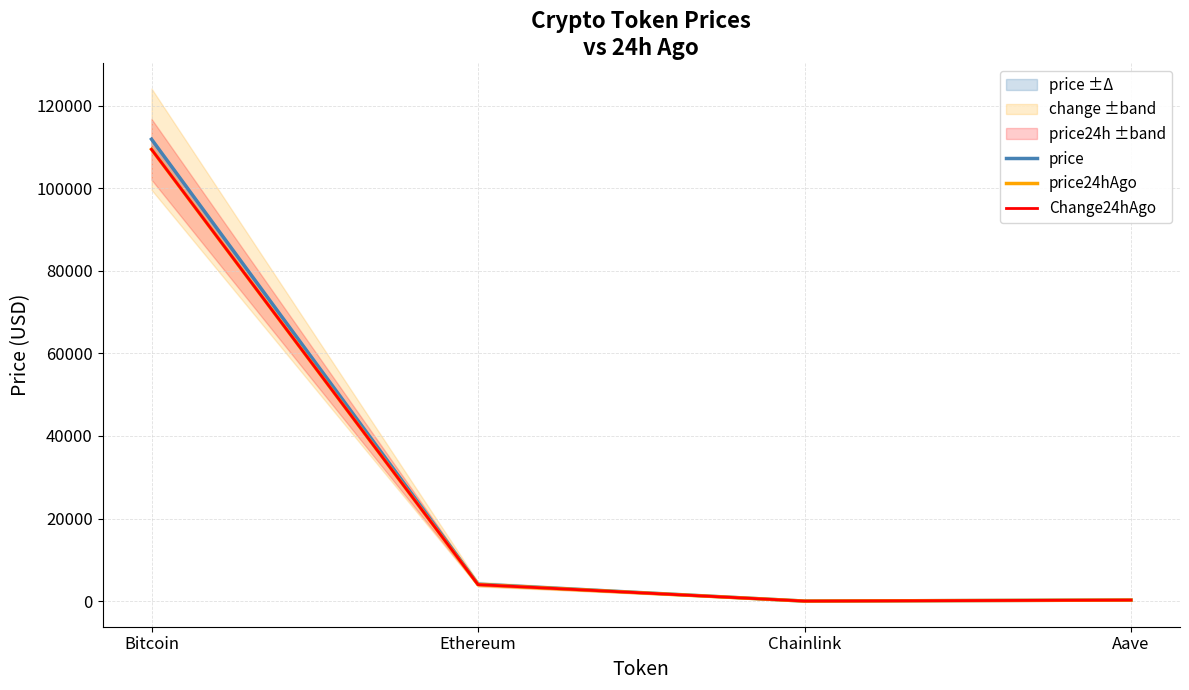

At which category is the sum across all series the highest?

Bitcoin